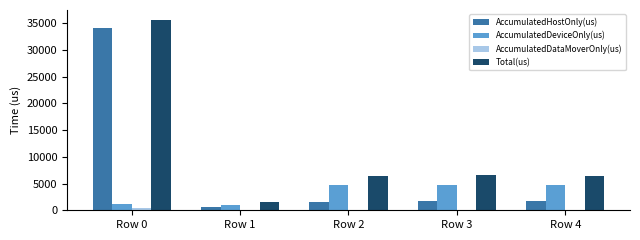

How many series are shown in this chart?

4